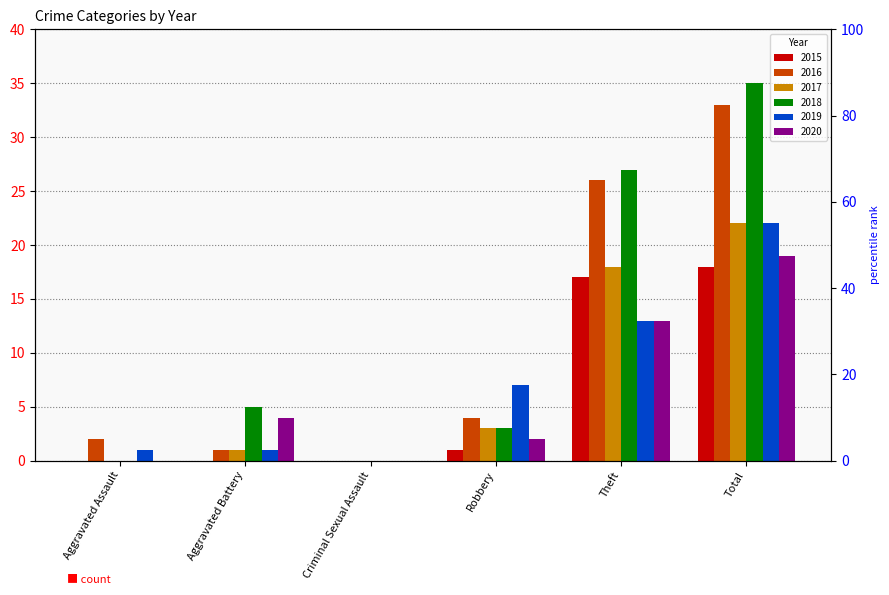

Where is 2020 nearest to the value 9?

Theft